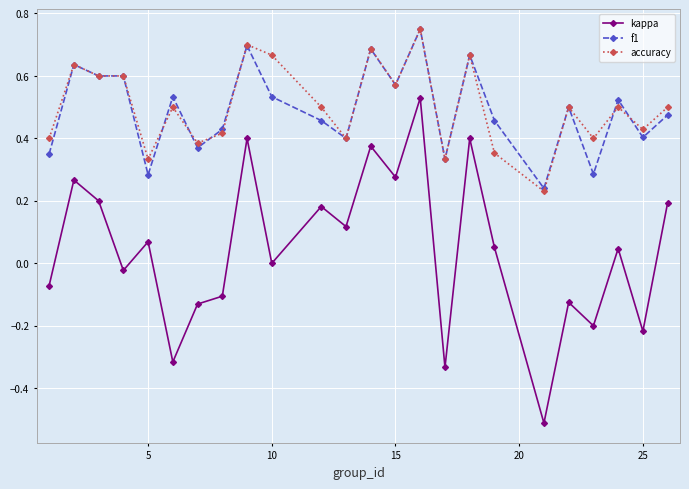

What are all the series names shown in the legend?

kappa, f1, accuracy